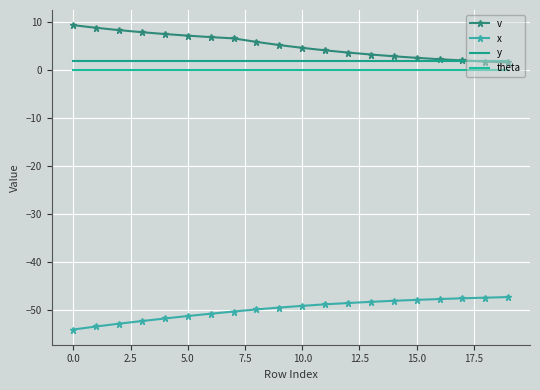

True or false: theta and v cross at least once.

False